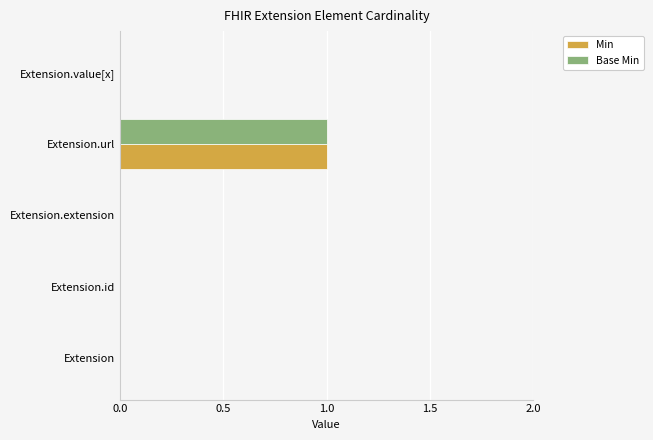

Which category has the highest value in the Base Min series?

Extension.url